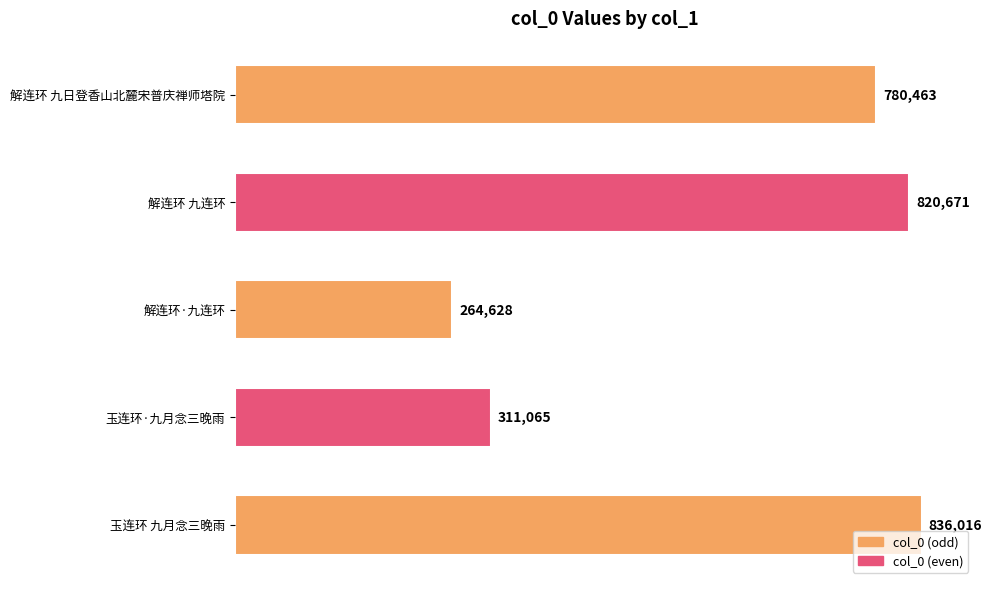

At which label is the value closest to 550322?

解连环 九日登香山北麓宋普庆禅师塔院